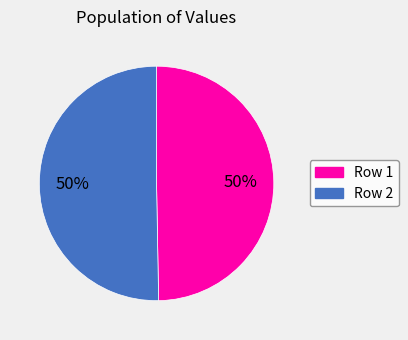

How many slices are in this pie chart?

2